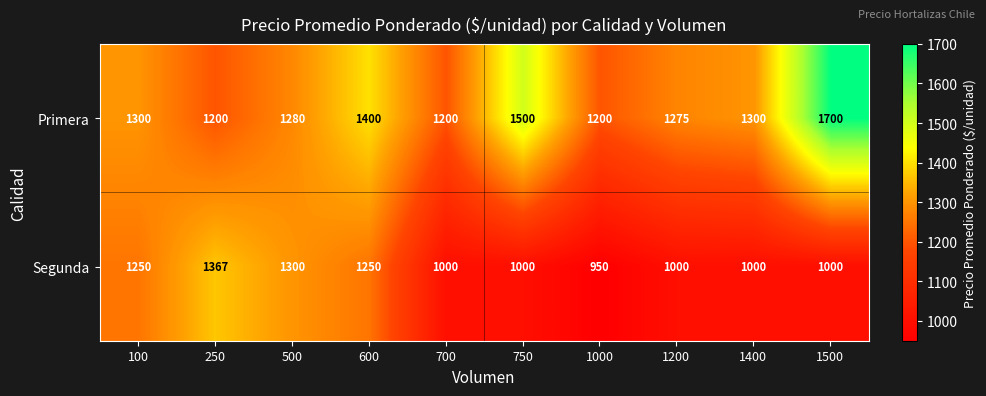

List the series in order of their overall mean, lowest first.

Segunda, Primera